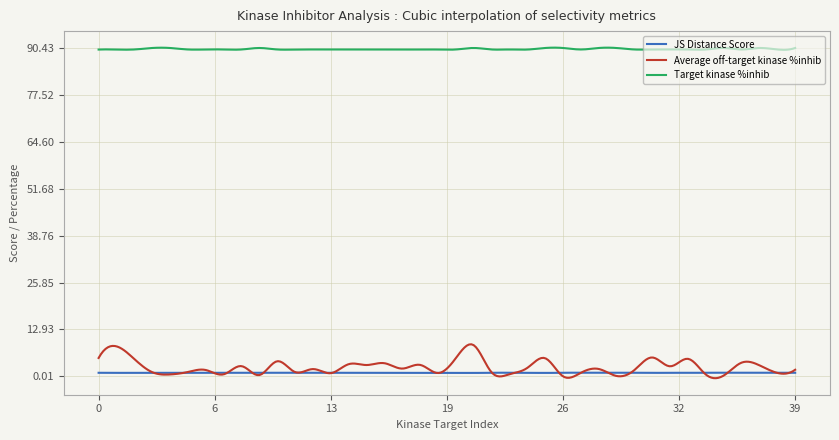

Does the chart display data point markers on the line(s)?

No